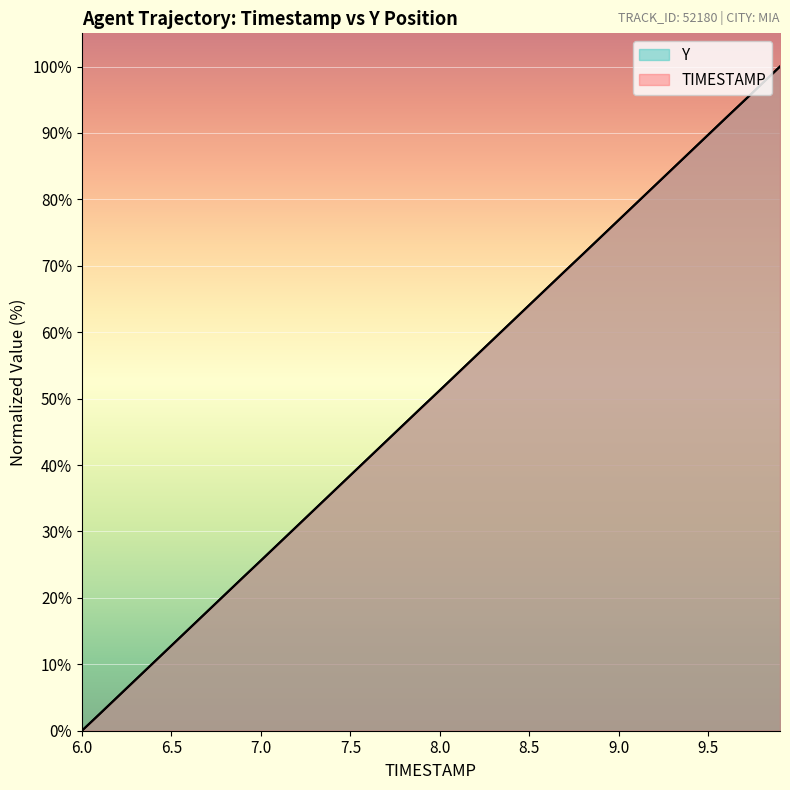

At which label does TIMESTAMP first exceed 51?

8.0